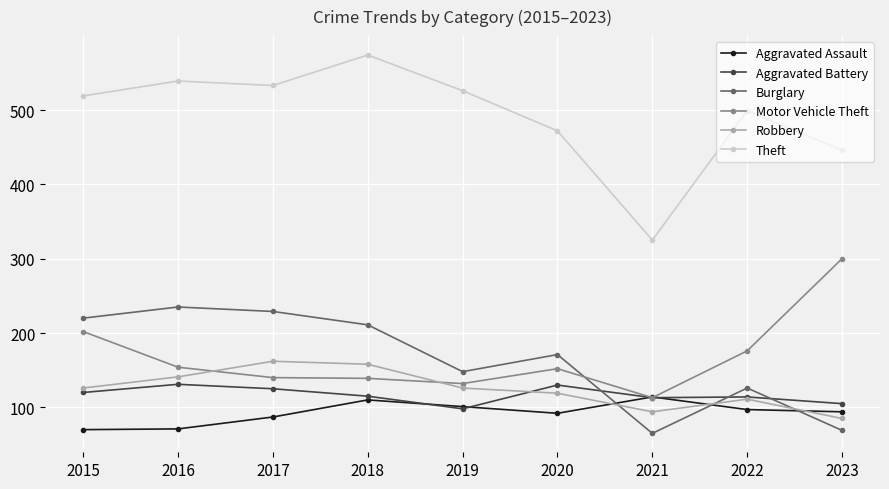

What is the maximum value shown in the chart?

574